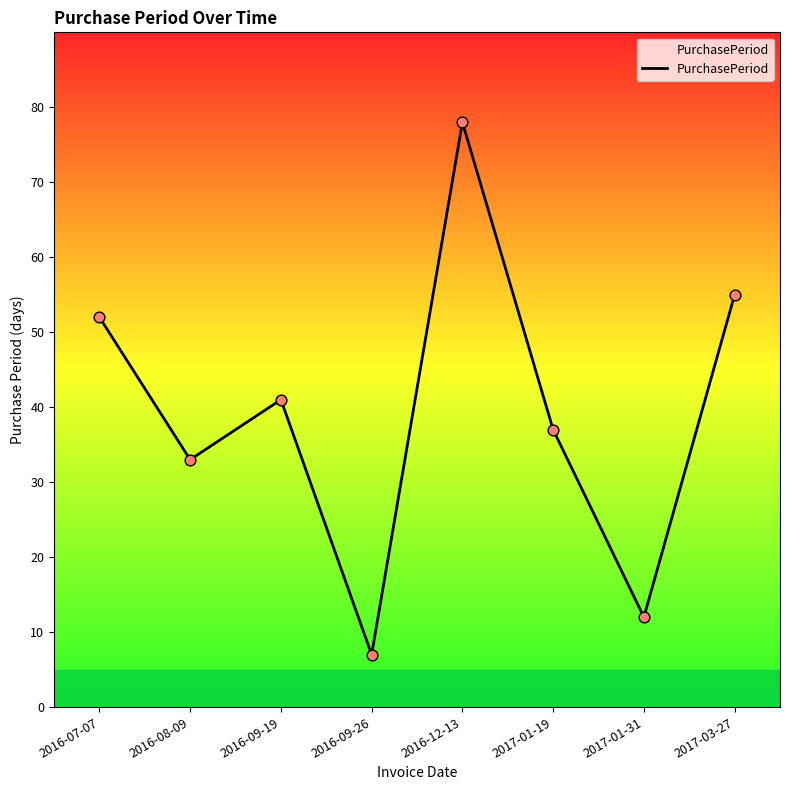

Between 2017-03-27 and 2016-09-19, which is larger?

2017-03-27